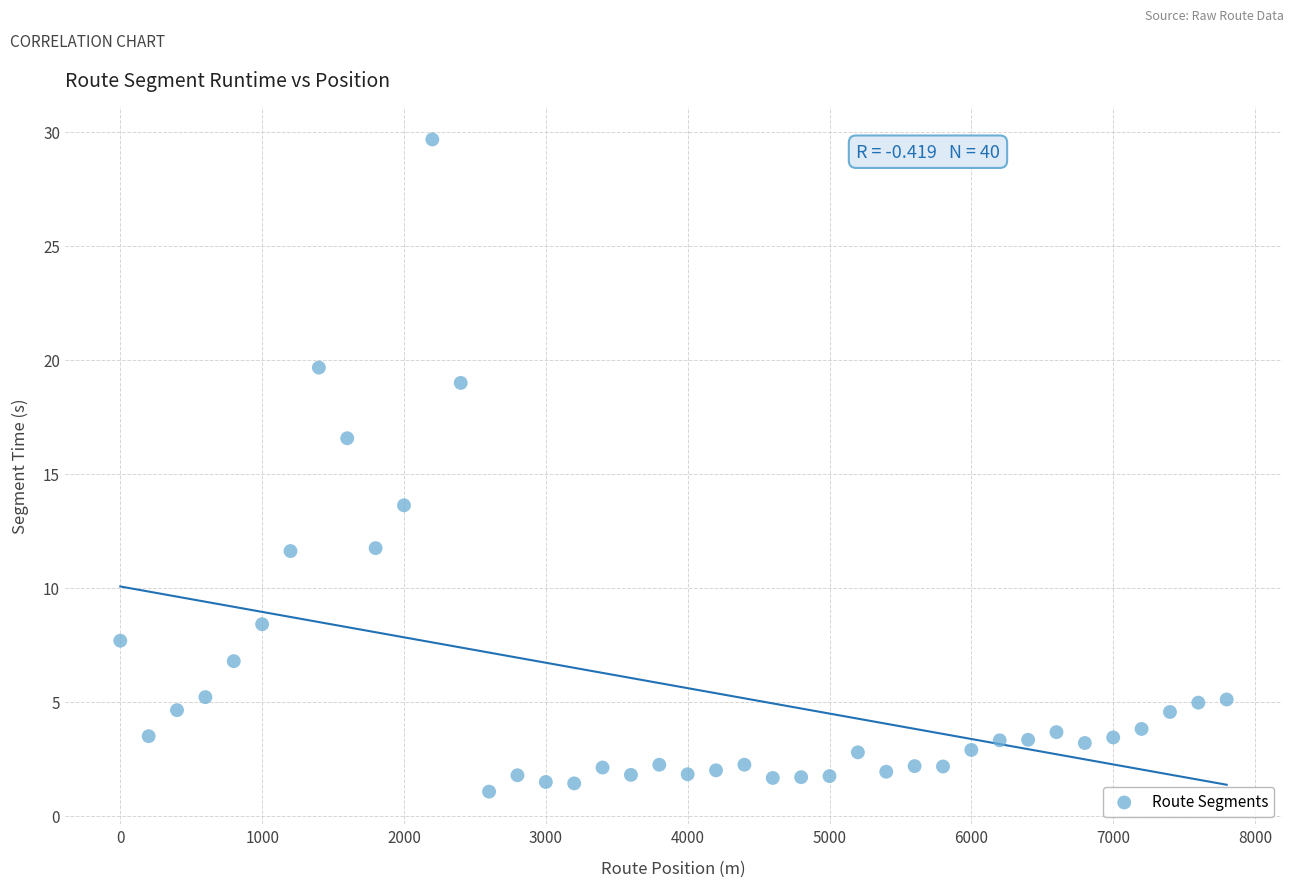

What is the range of X values (max minus min)?

7800.0